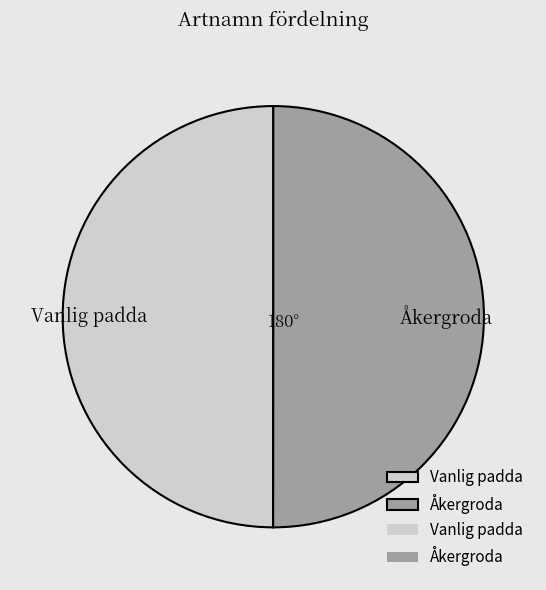

Combined, do Vanlig padda and Åkergroda account for over 50%?

Yes